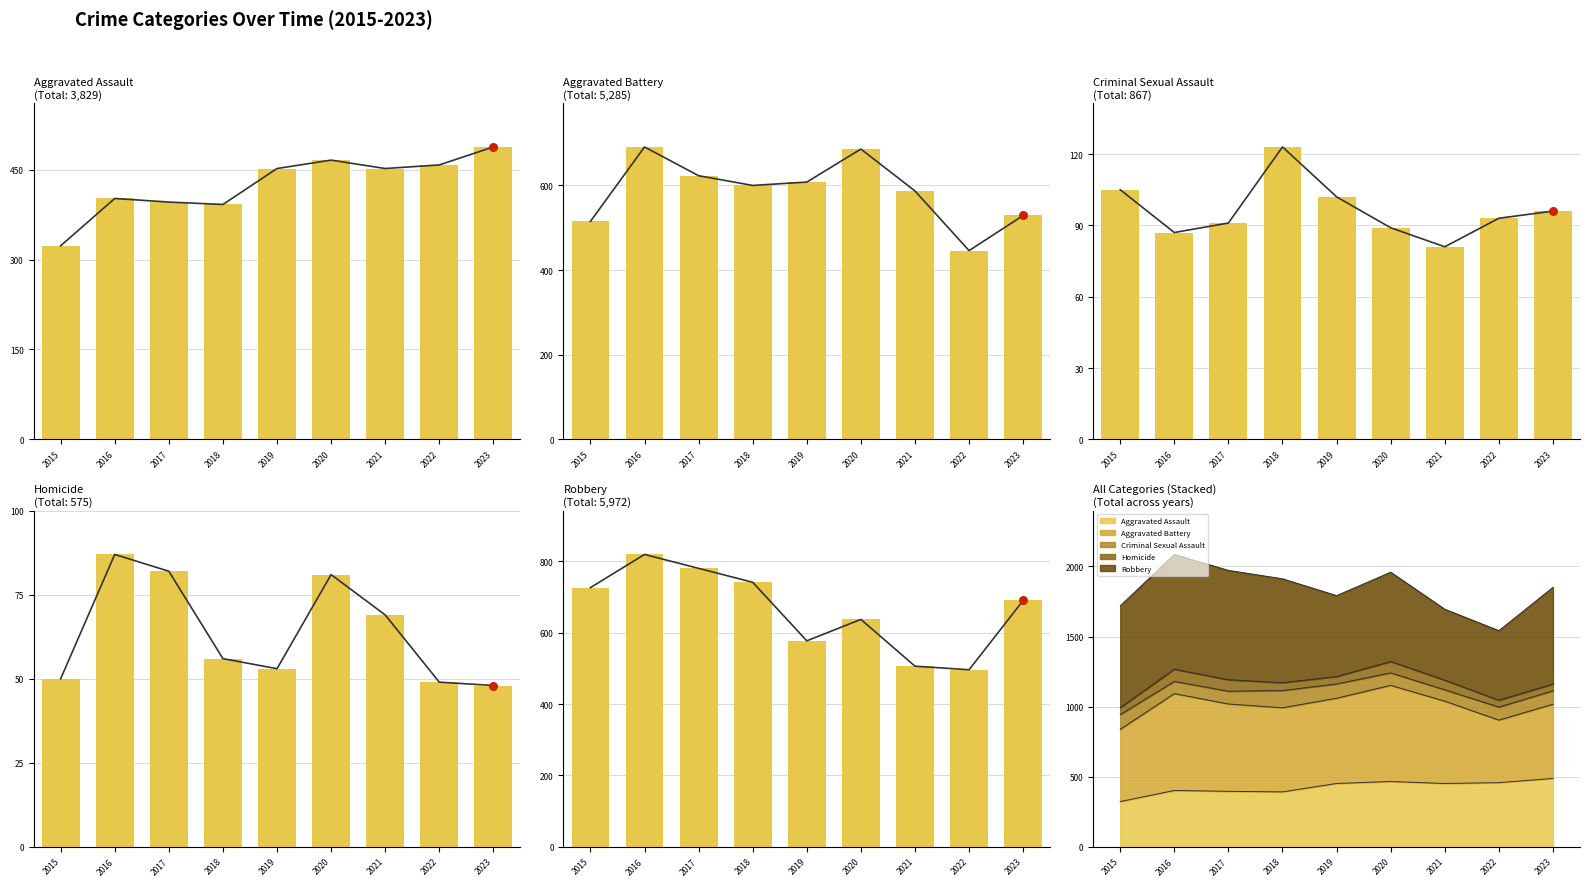

What is the total value across all series at 2022?

1542